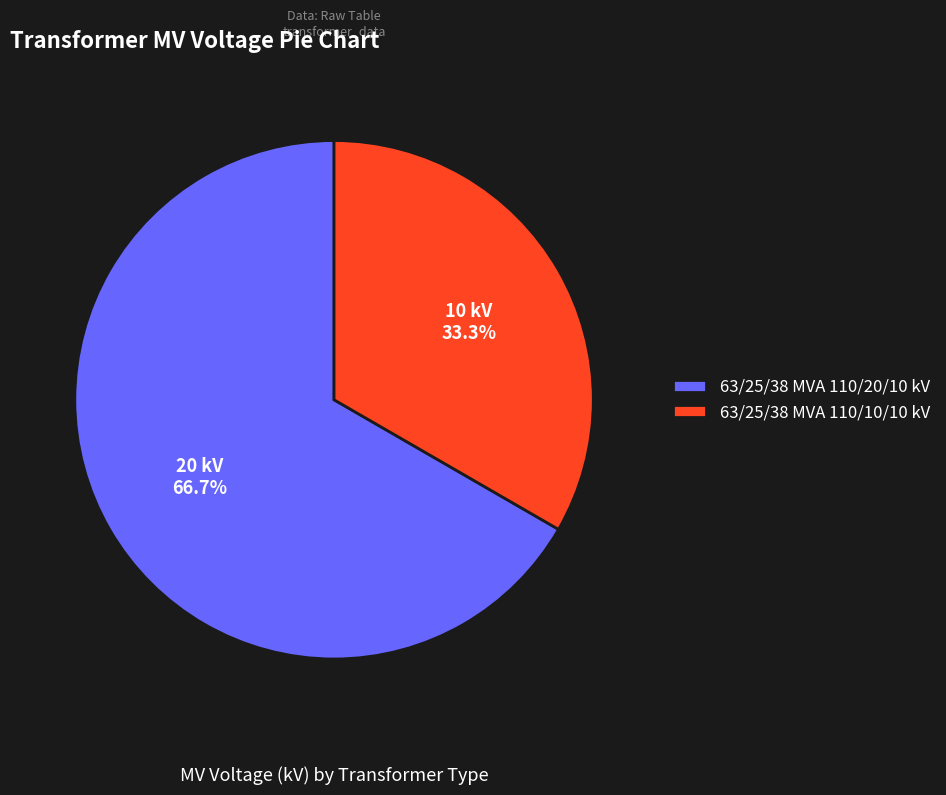

True or false: 63/25/38 MVA 110/20/10 kV accounts for 67% of the total.

True